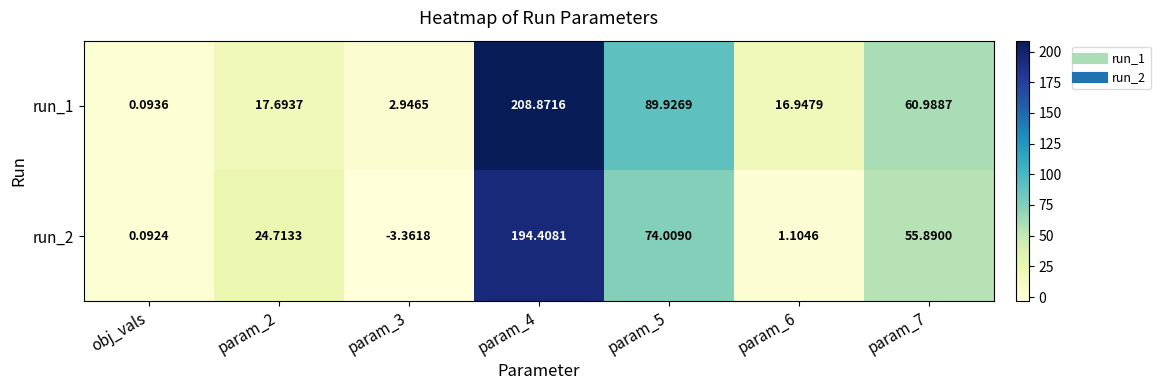

Is the value of run_2 at param_3 greater than the value of run_1 at param_2?

No